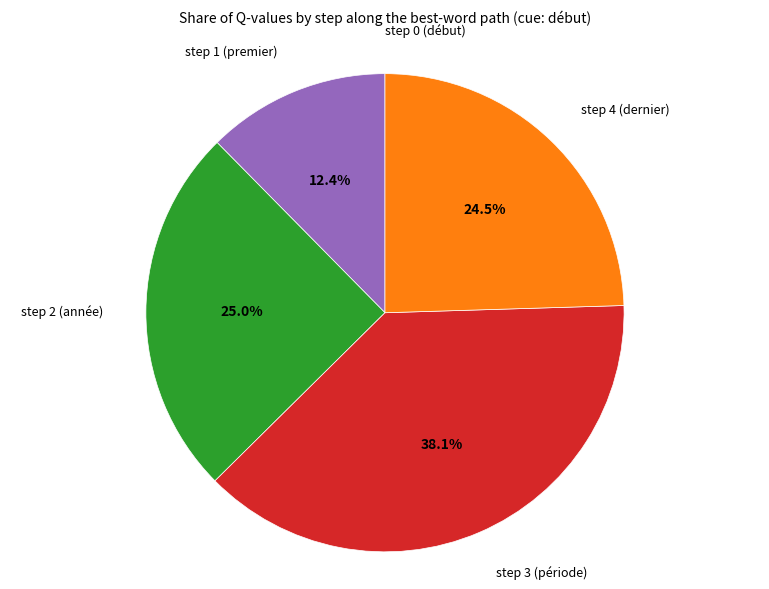

Does any single category account for the majority?

No